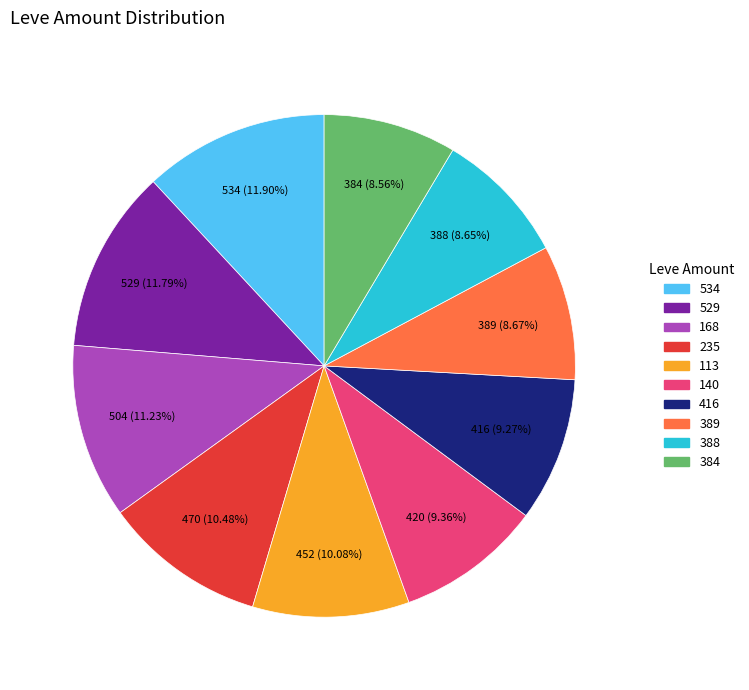

Does any single category account for the majority?

No